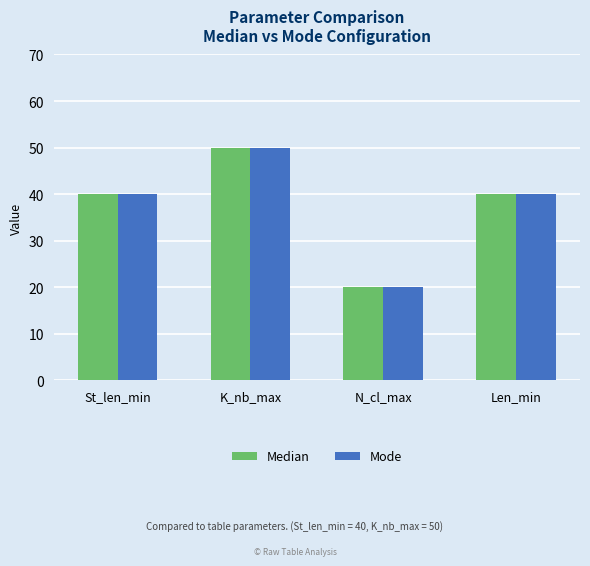

What position from the left is Len_min?

4